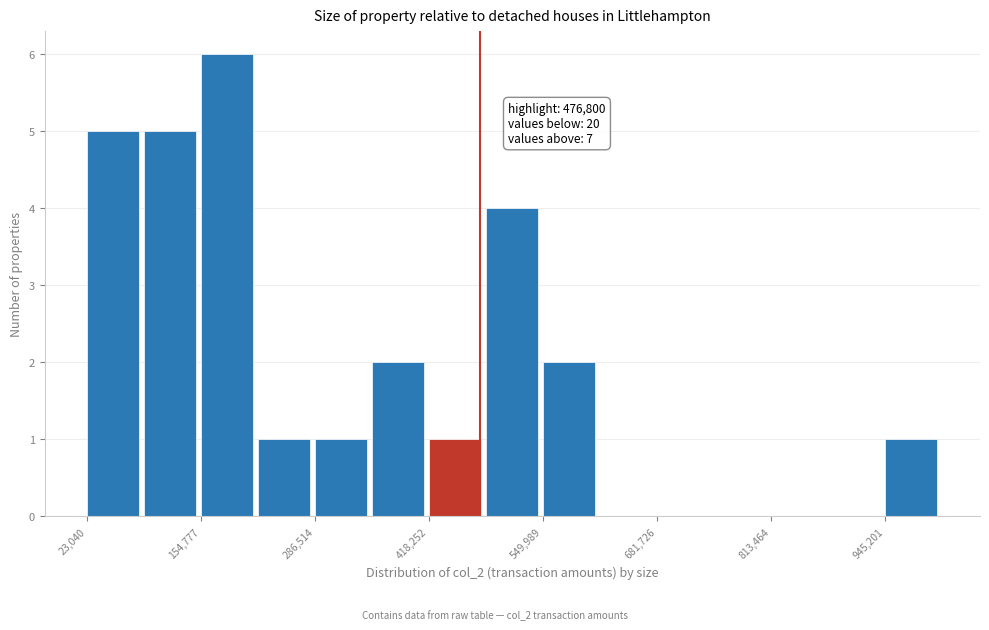

Read against the x-axis, roughly where is the centre of the tallest bar?

180000